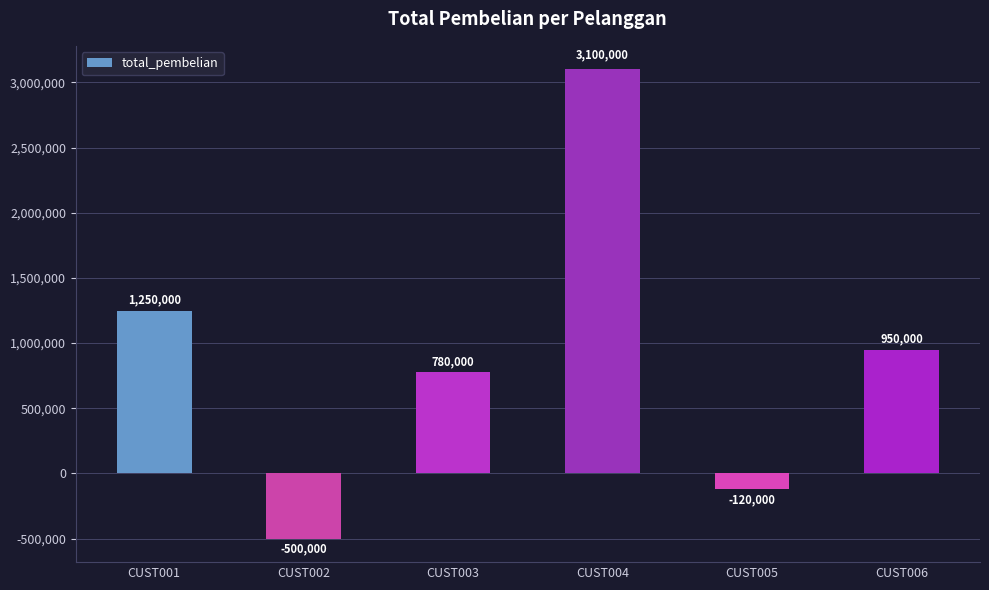

What is the average value?

910000